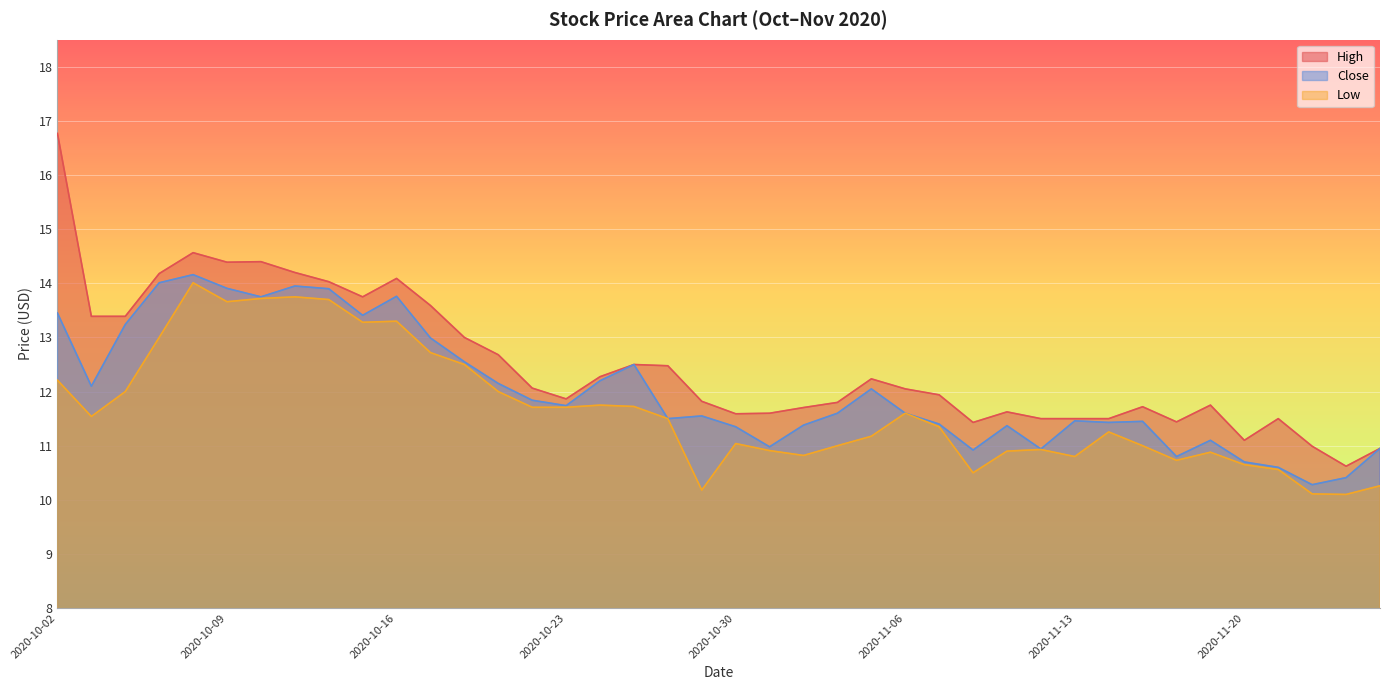

What are all the series names shown in the legend?

High, Close, Low